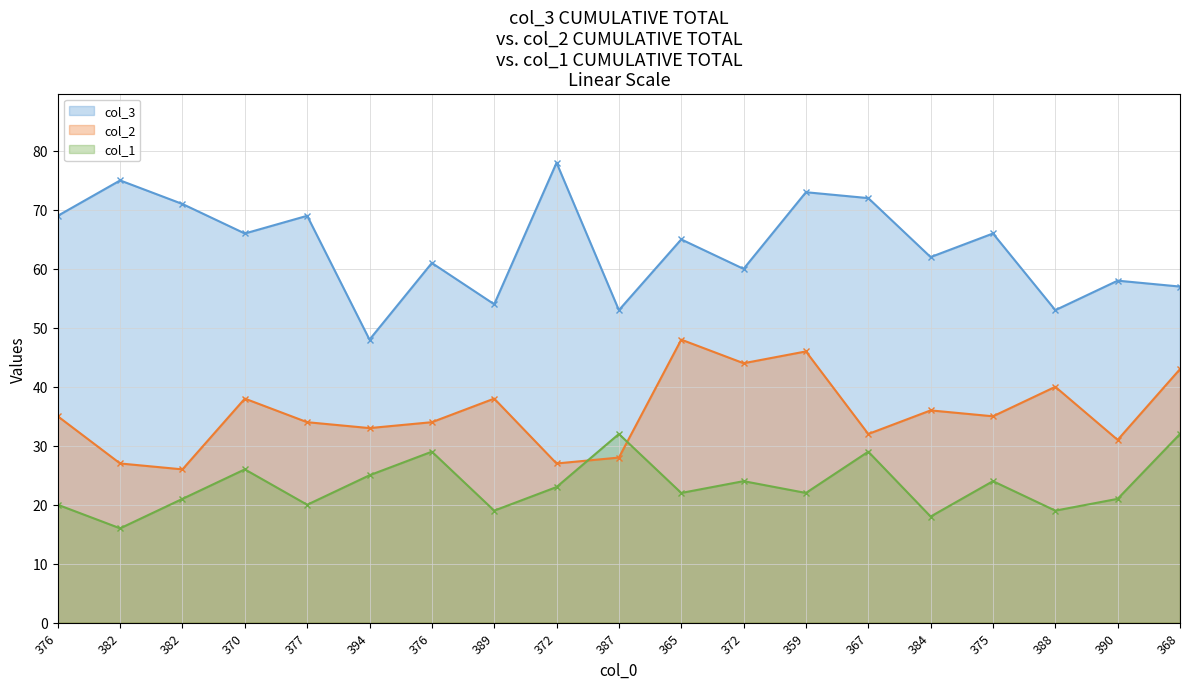

What is the difference between the maximum and minimum values in the col_1 series?

16